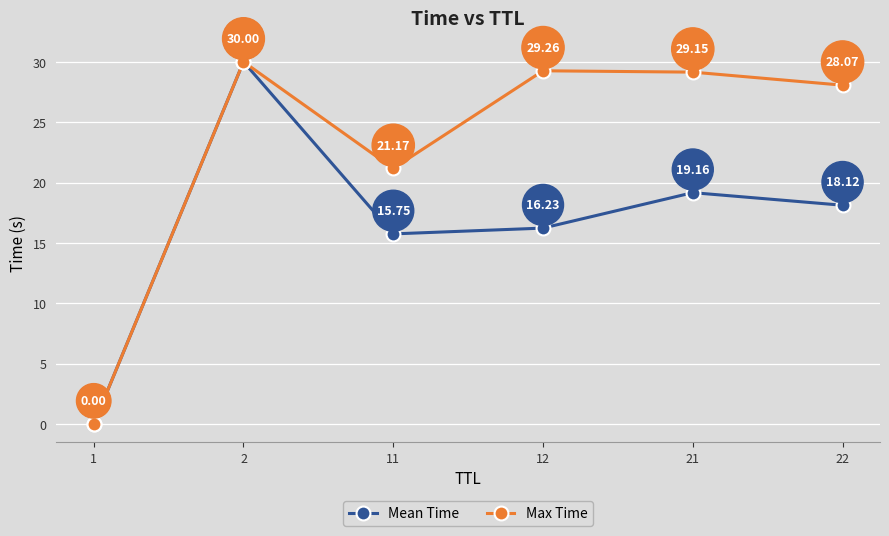

In Mean Time, how many points are lower than both neighbors (excluding endpoints)?

1